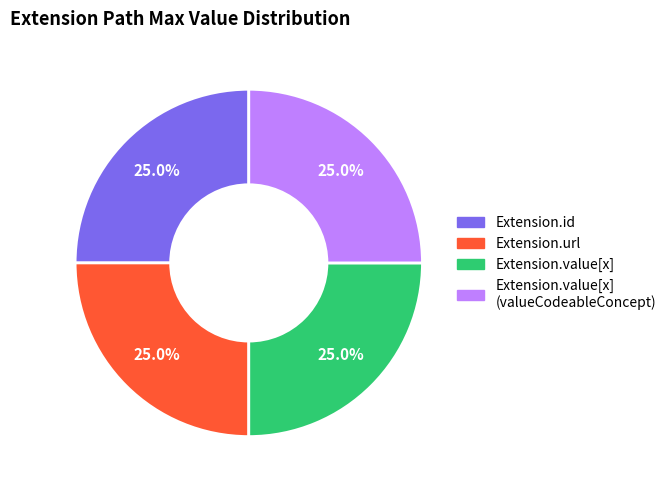

Is there any slice that represents more than half of the pie?

No